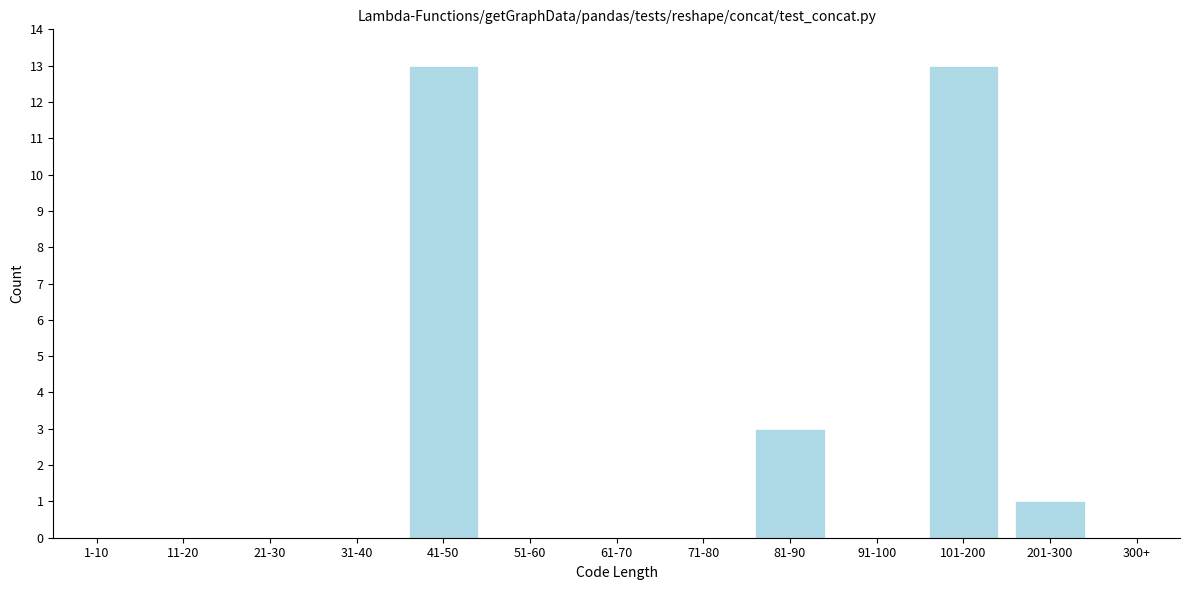

Reading right to left, extract all data points from this chart.

300+=0	201-300=1	101-200=13	91-100=0	81-90=3	71-80=0	61-70=0	51-60=0	41-50=13	31-40=0	21-30=0	11-20=0	1-10=0